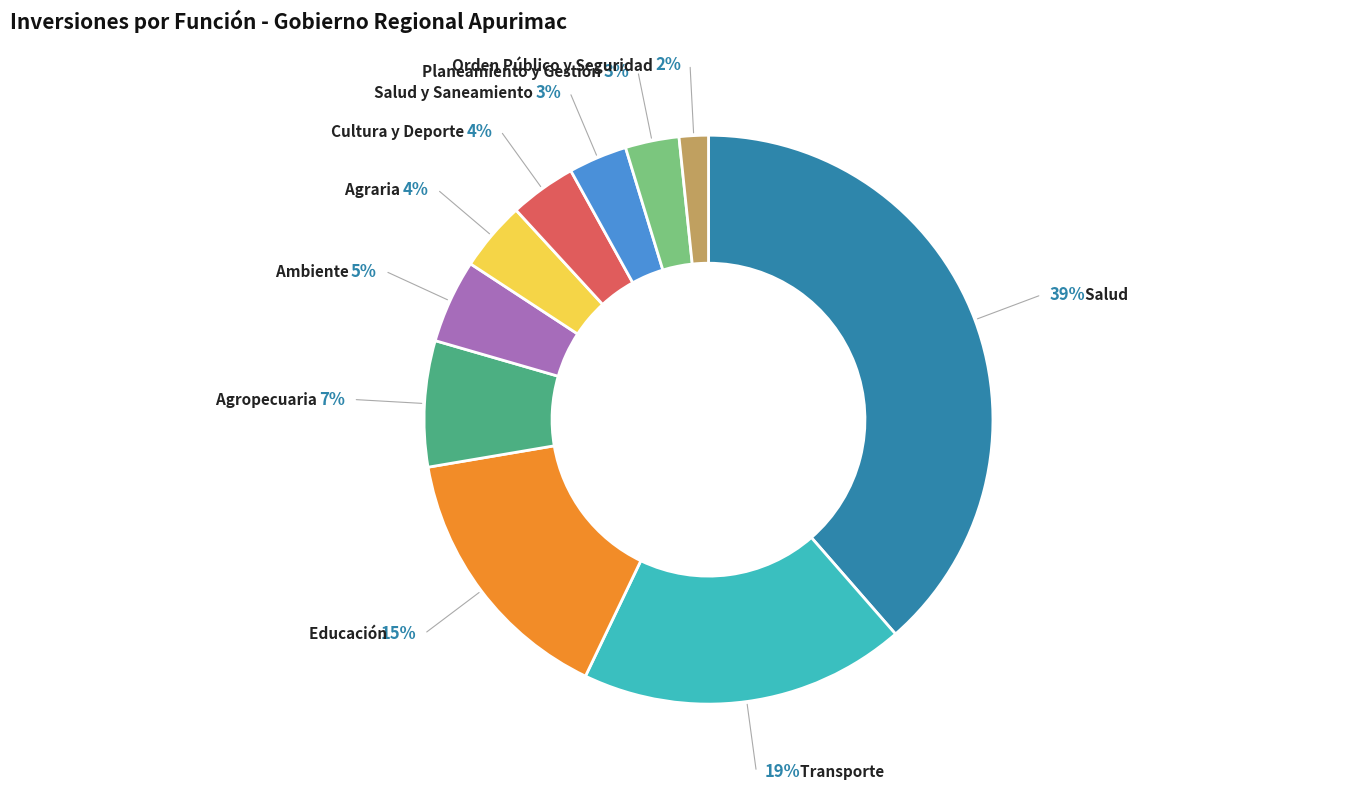

Is there any slice that represents more than half of the pie?

No